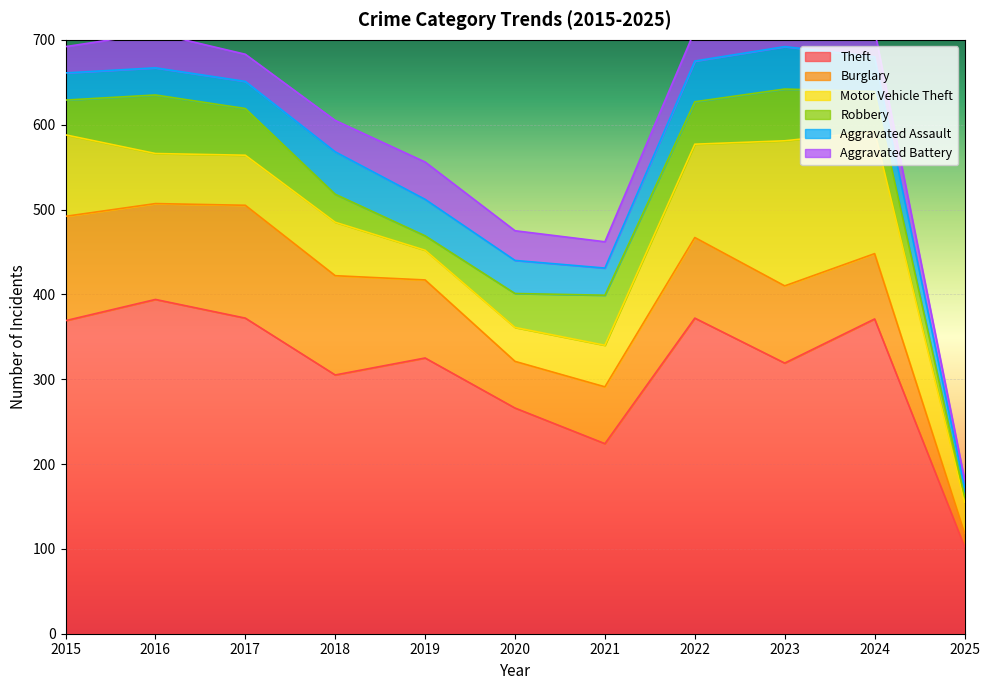

What is the average value of the Burglary series?

89